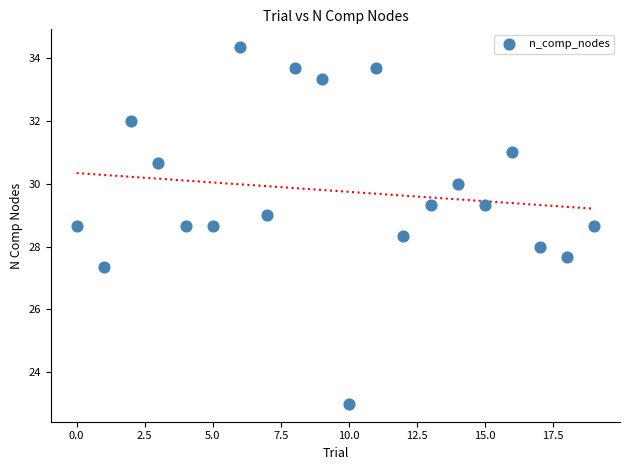

What is the range of Y values (max minus min)?

11.3